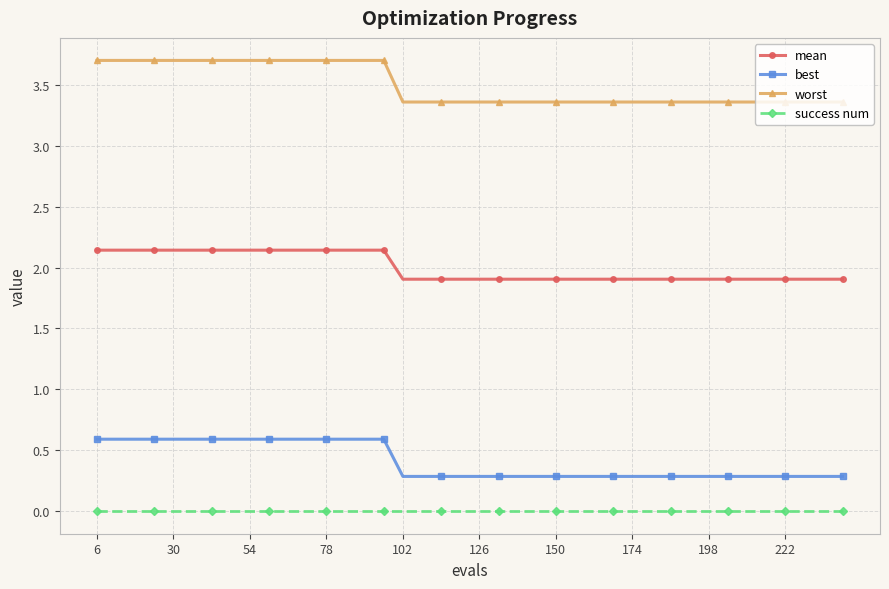

What is the difference between the maximum and minimum values in the best series?

0.3